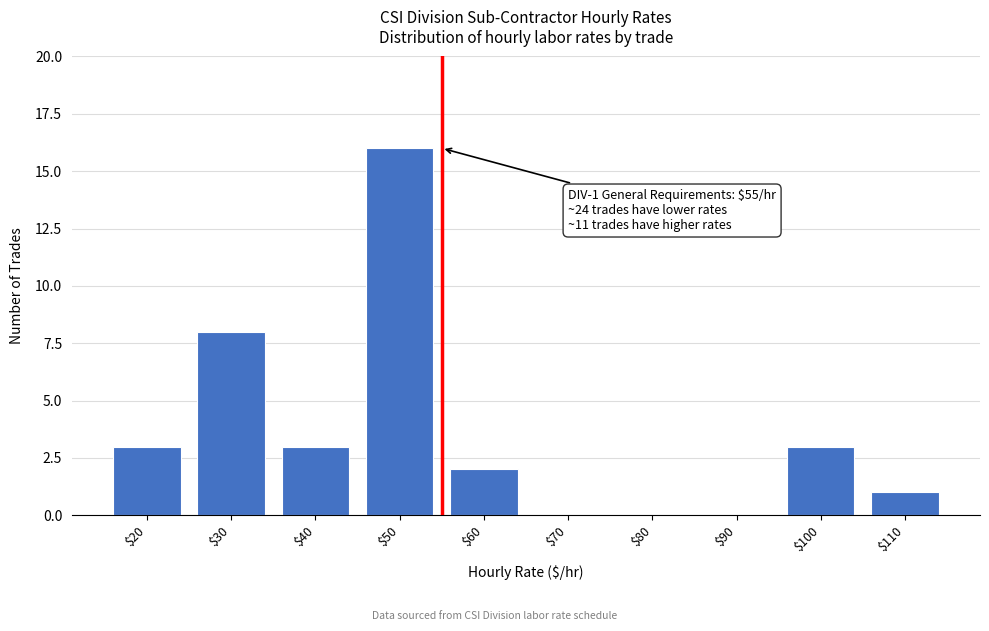

What is the sum of all values?

36